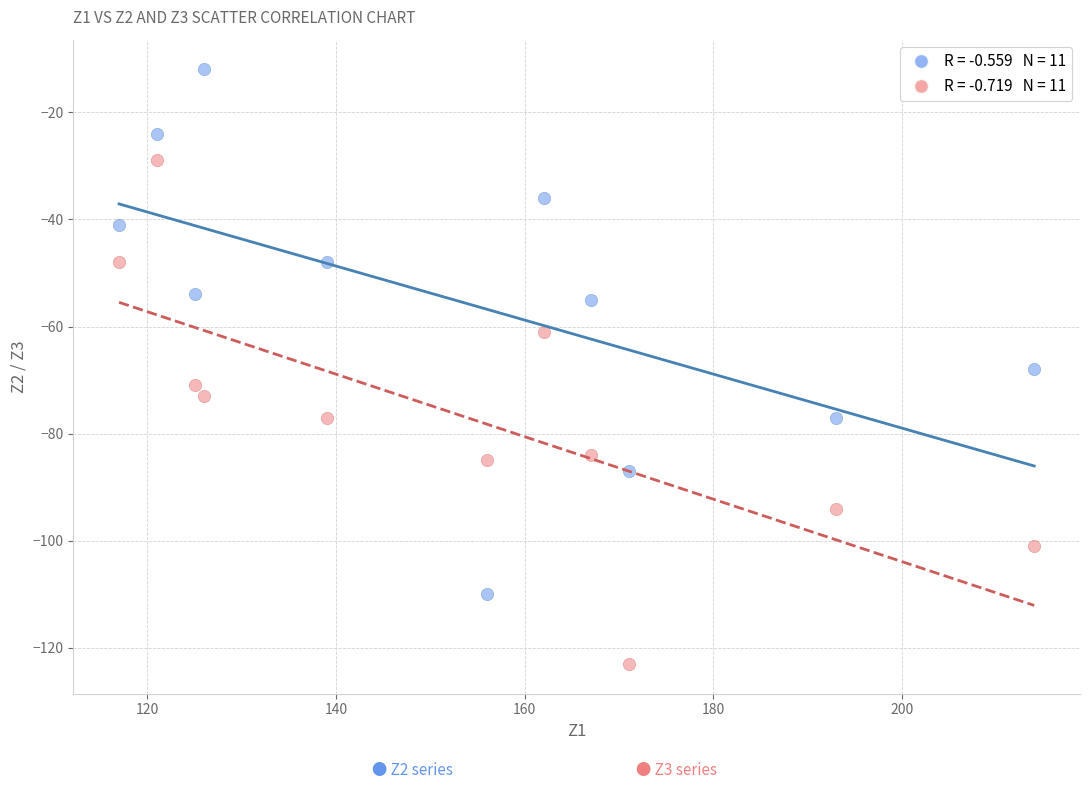

Across all data points, what is the range of Y values (max minus min)?

111